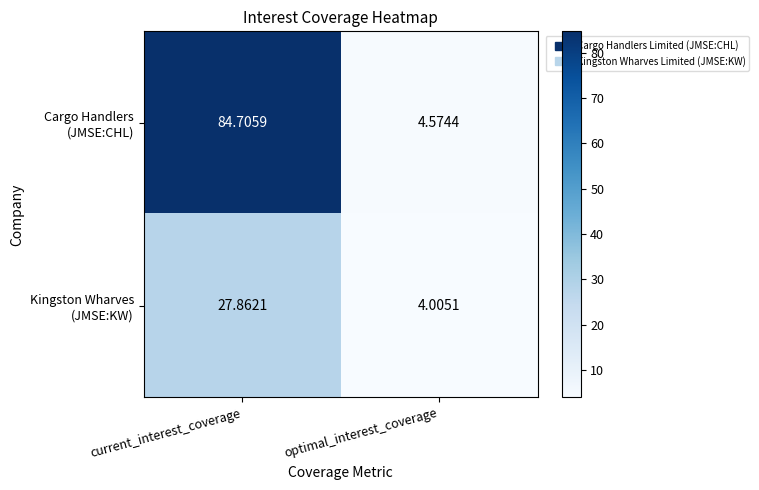

At which category is the sum across all series the highest?

current_interest_coverage